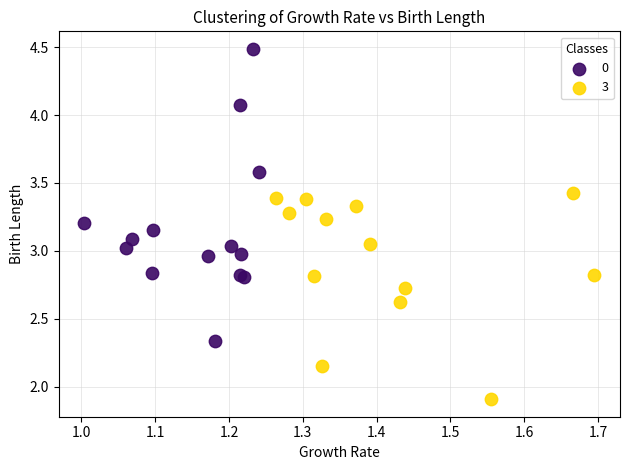

Which series reaches the minimum Y coordinate?

3